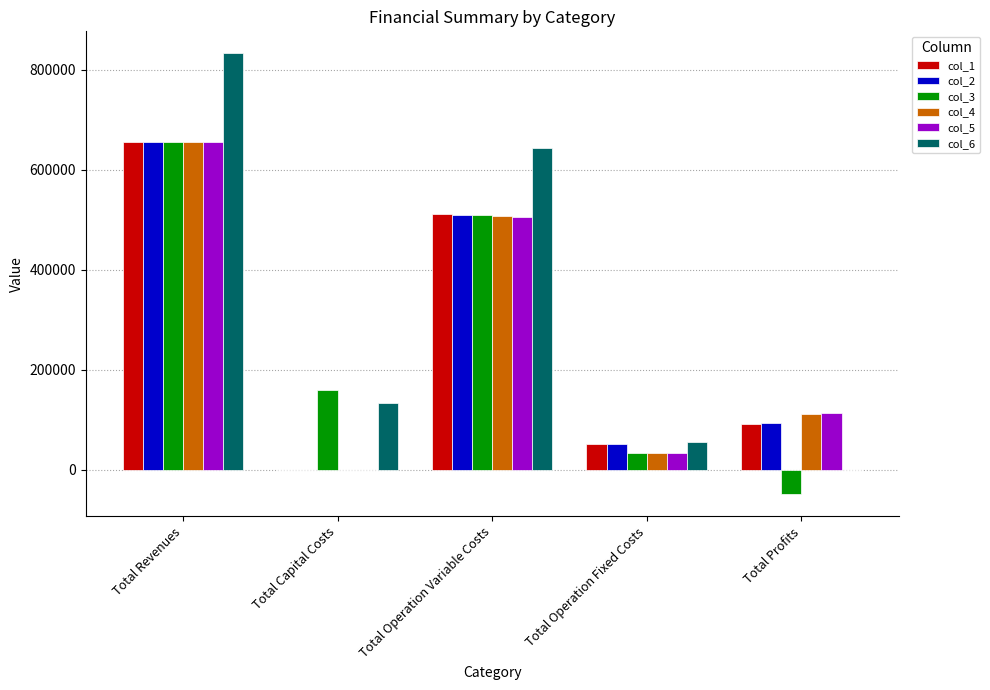

Which category has the highest value in the col_5 series?

Total Revenues